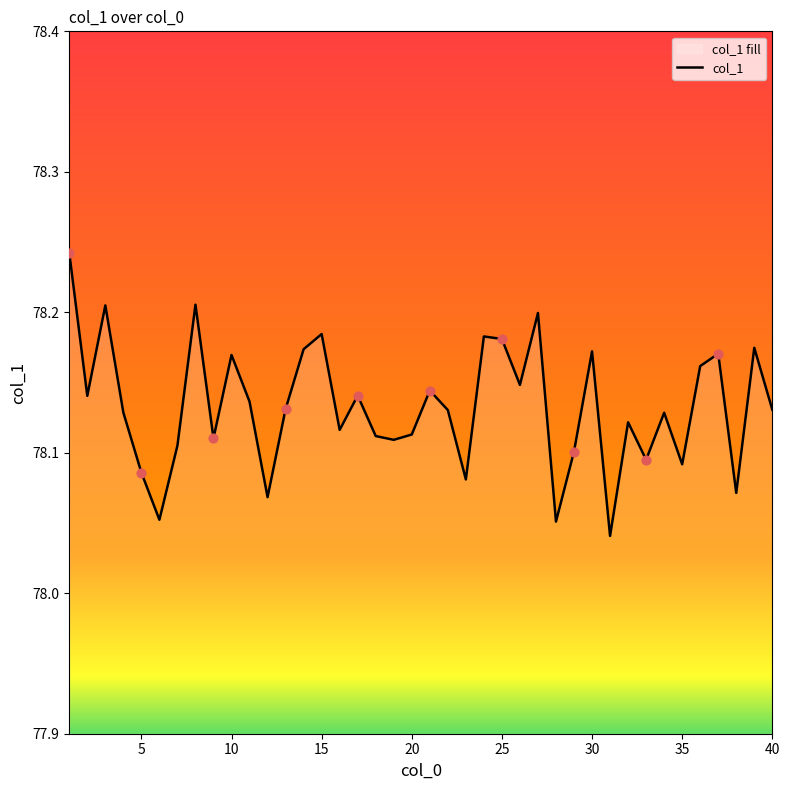

How many lines are shown in the chart?

1